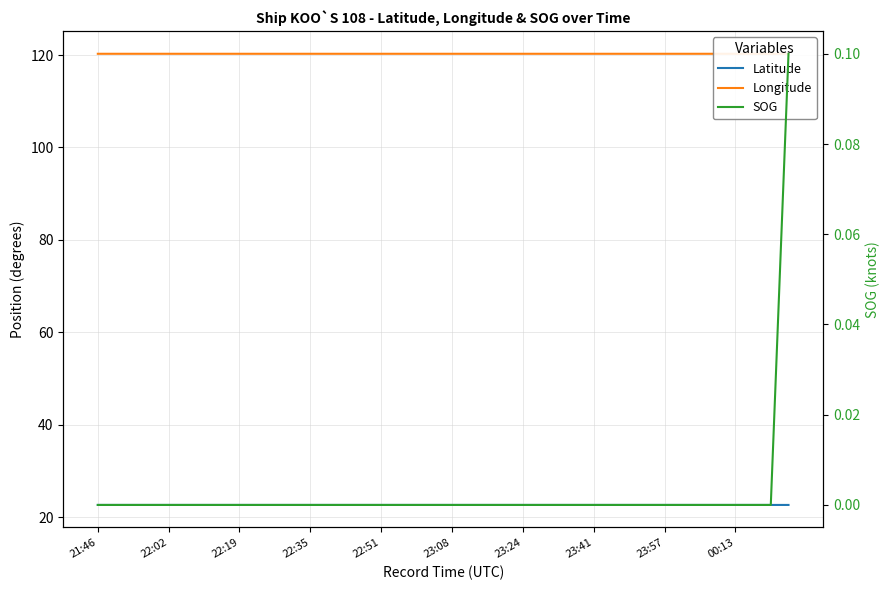

The value of Longitude at 25 is 120.3. True or false?

True